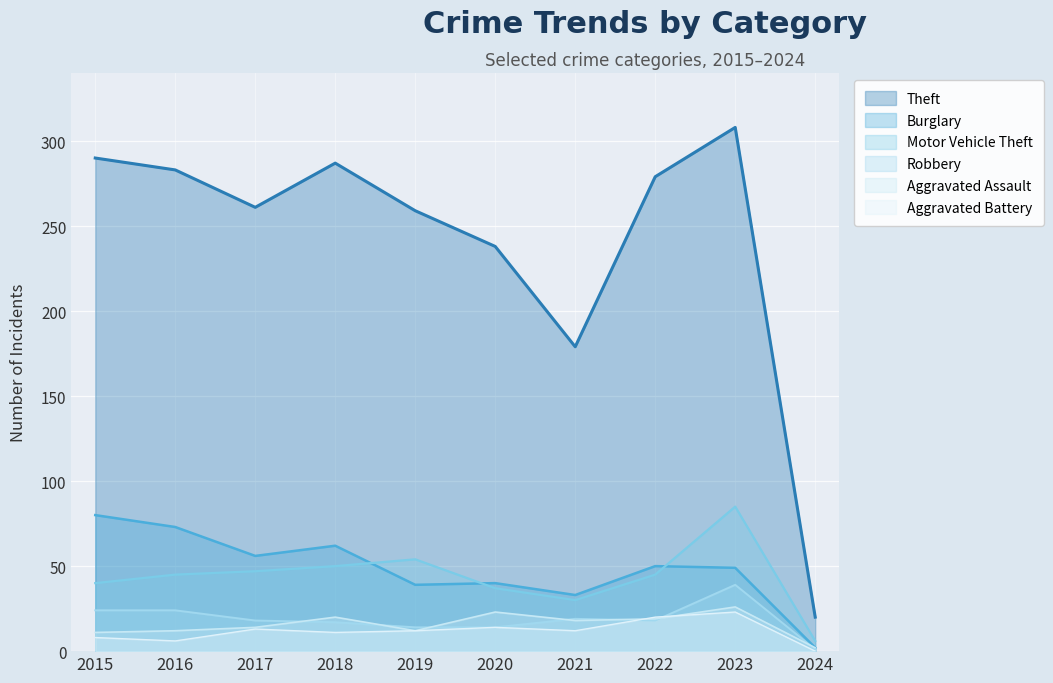

How many times do Aggravated Assault and Robbery cross each other?

7